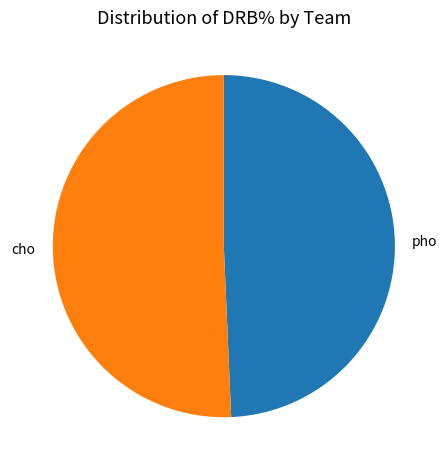

Which slice represents more than half of the pie?

cho